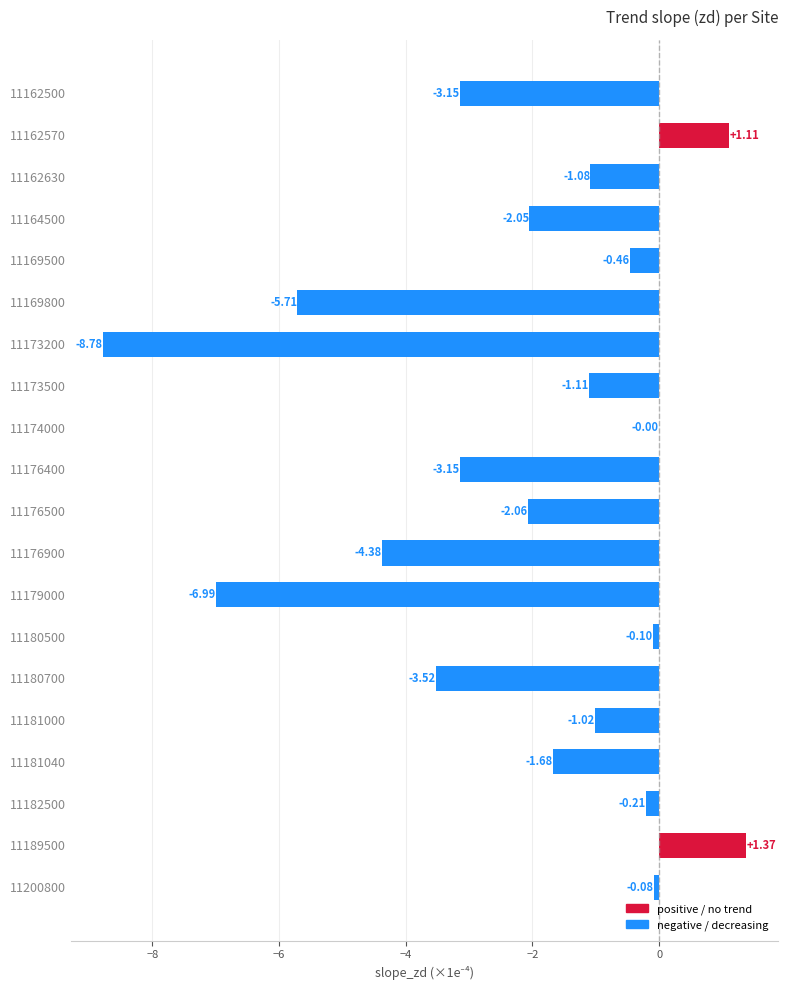

What is the sum of all values?

-43.0